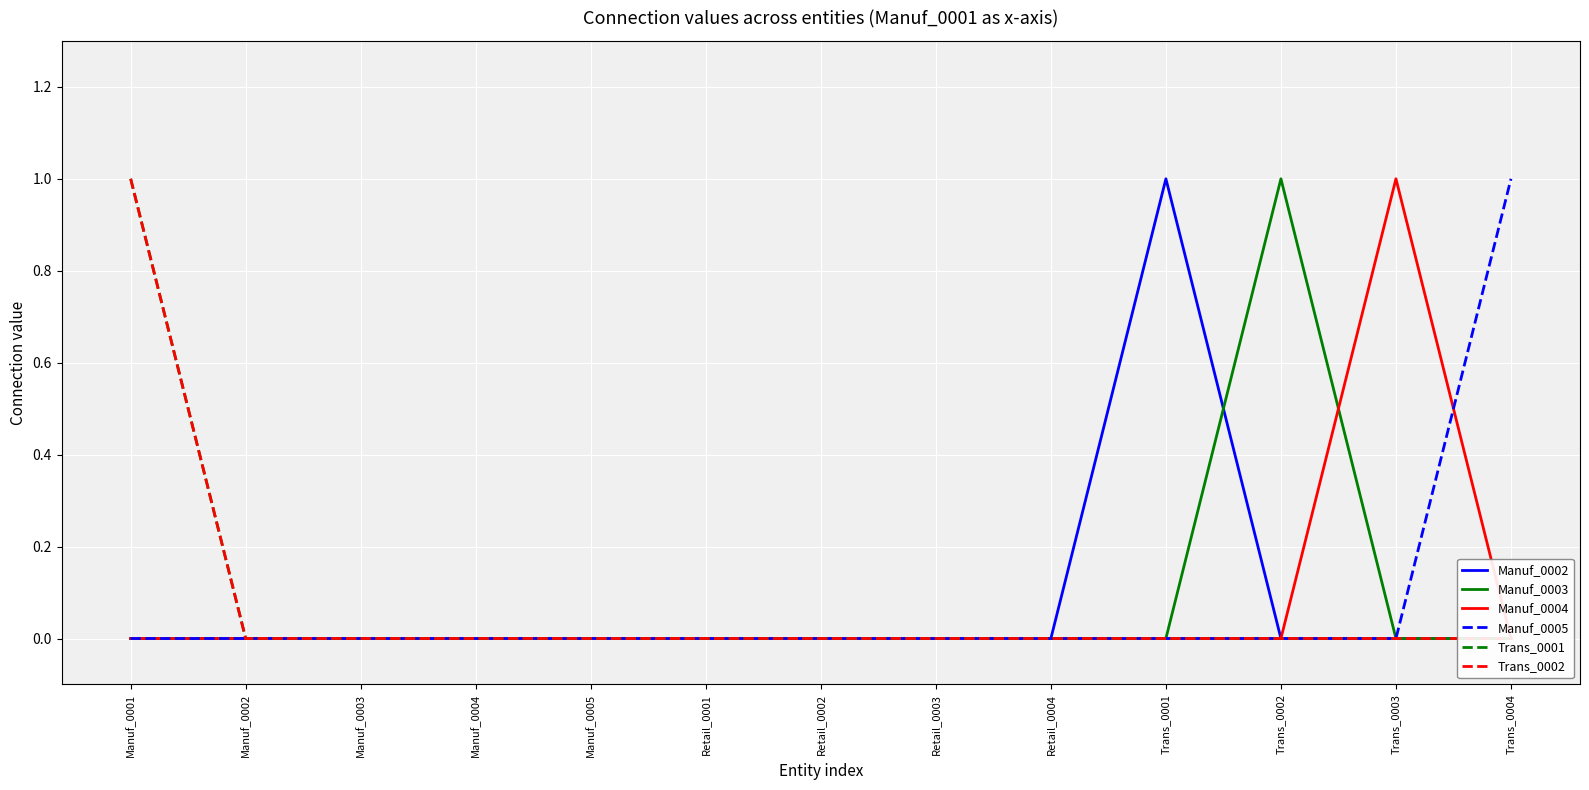

At how many categories does at least one series exceed 0?

5